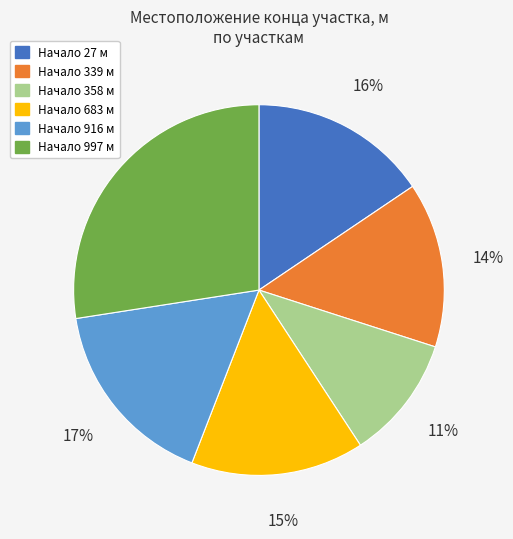

Is the sum of Начало 339 м and Начало 683 м greater than half?

No